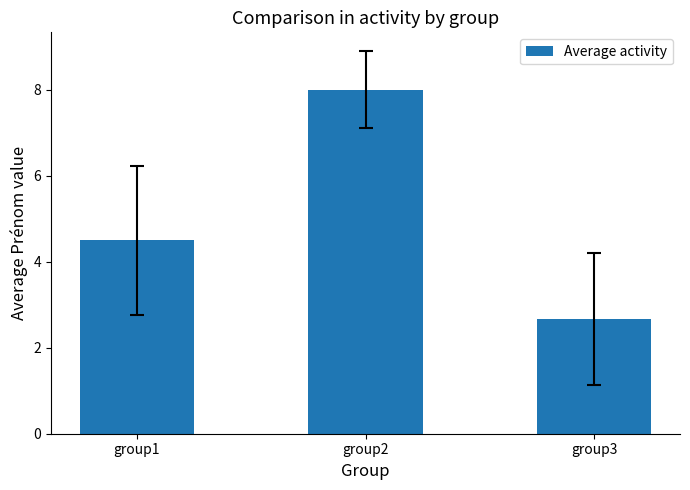

The value at group1 is 4.5. True or false?

True